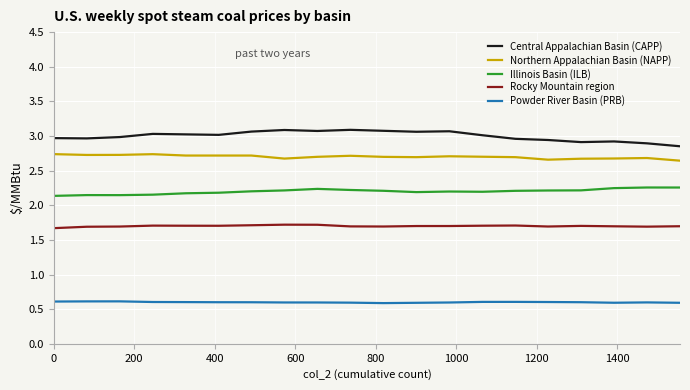

How many lines are shown in the chart?

5